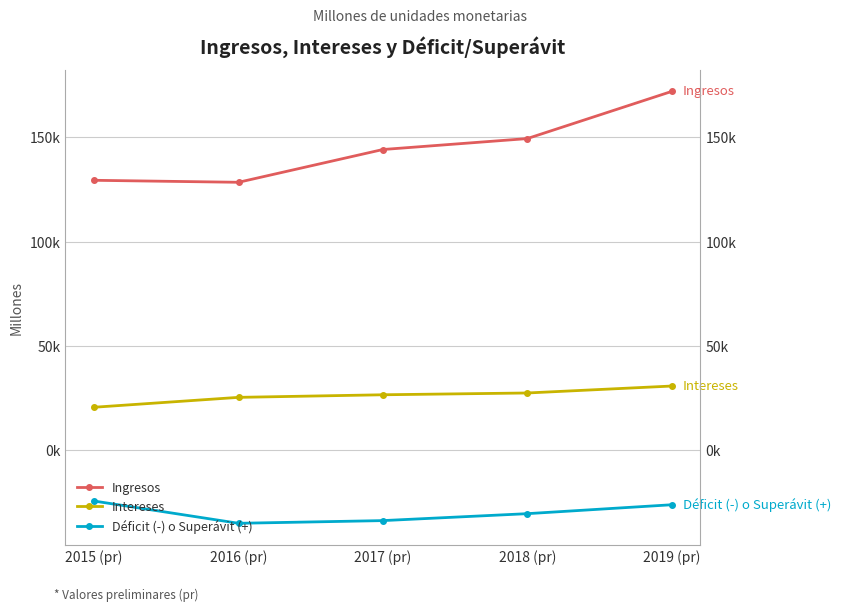

Reading left to right, what are all the values shown in this chart?

Ingresos: 129321.1	128367.1	144062.4	149292.2	171861.2
Intereses: 20645.8	25381.7	26616.9	27474.0	30800.4
Déficit (-) o Superávit (+): -24268.6	-34925.5	-33636.0	-30315.8	-26048.5